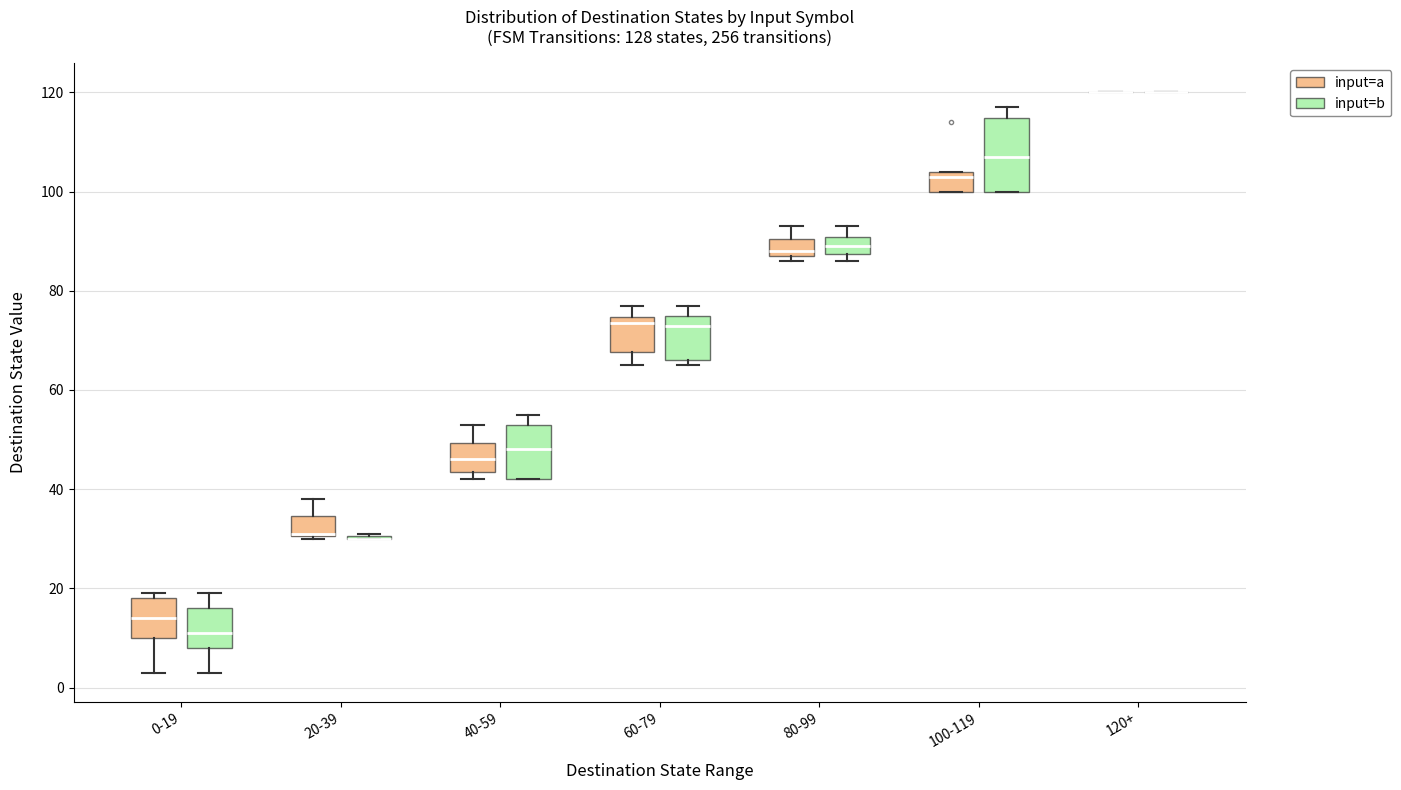

Reading left to right, read every box against the y-axis: the position of its median line, the range the box covers, and the ends of its whiskers. The values are not printed on the chart, so give them approximately, as read against the axis.

0-19 (input=a): median 14, box 10 to 18, whiskers 4 to 20
0-19 (input=b): median 12, box 8 to 16, whiskers 4 to 20
20-39 (input=a): median 32 (drawn on the box's lower edge), box 30 to 34, whiskers 30 to 38
20-39 (input=b): box collapsed to a line at 30, whiskers 30 to 32
40-59 (input=a): median 46, box 44 to 50, whiskers 42 to 54
40-59 (input=b): median 48, box 42 to 54, whiskers 42 to 56
60-79 (input=a): median 74 (just below the box's upper edge), box 68 to 74, whiskers 66 to 78
60-79 (input=b): median 74, box 66 to 76, whiskers 66 (just below the box's lower edge) to 78
80-99 (input=a): median 88 (just above the box's lower edge), box 88 to 90, whiskers 86 to 94
80-99 (input=b): median 90 (inside the box), box 88 to 90, whiskers 86 to 94
100-119 (input=a): median 104 (just below the box's upper edge), box 100 to 104, whiskers 100 to 104
100-119 (input=b): median 108, box 100 to 114, whiskers 100 to 118
120+ (input=a): box collapsed to a line at 120, whiskers 120 to 120
120+ (input=b): box collapsed to a line at 120, whiskers 120 to 120